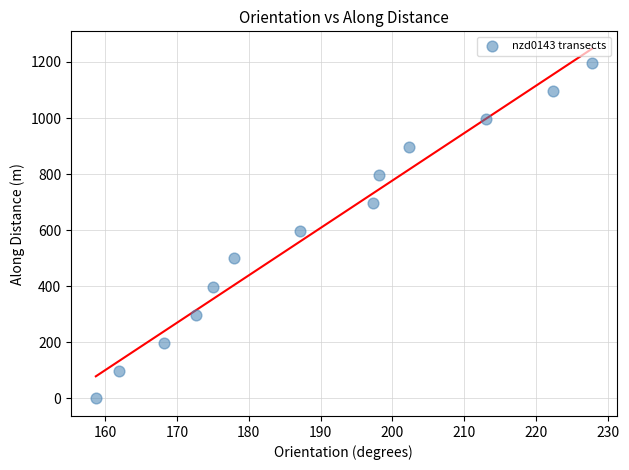

What is the range of Y values (max minus min)?

1196.1